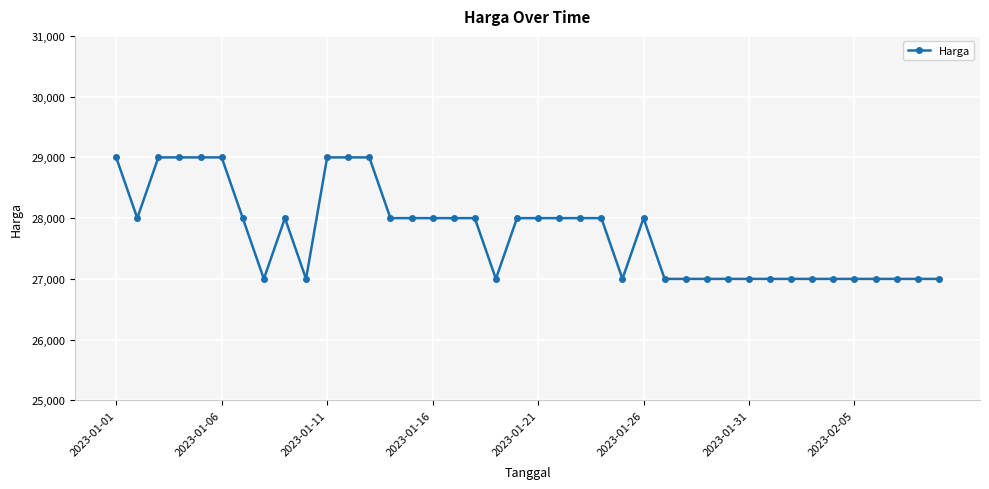

What is the difference between the maximum and second lowest values?

2000